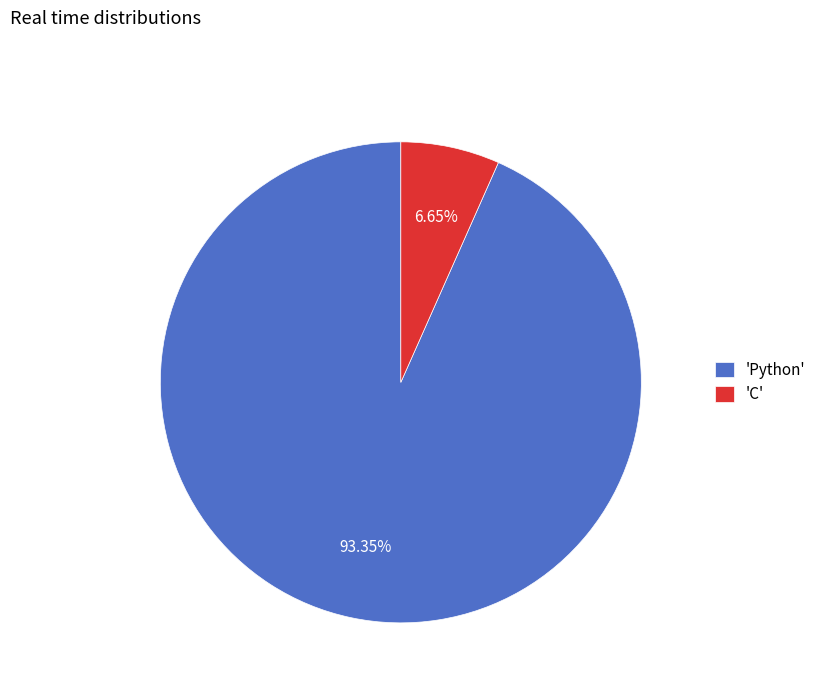

Between 'Python' and 'C', which is larger?

'Python'